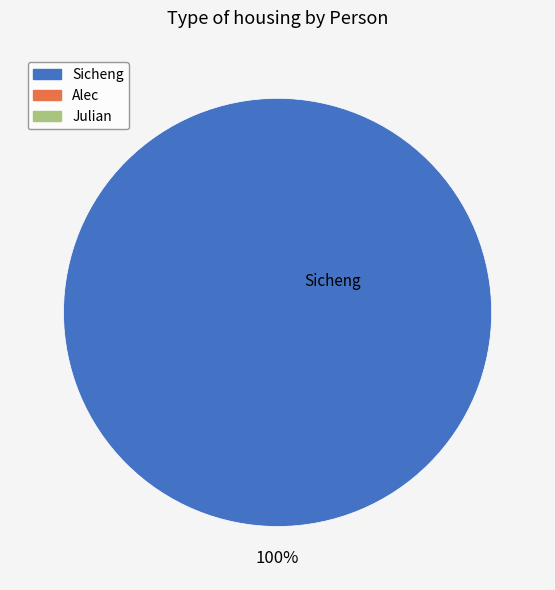

How many segments does this pie chart have?

1